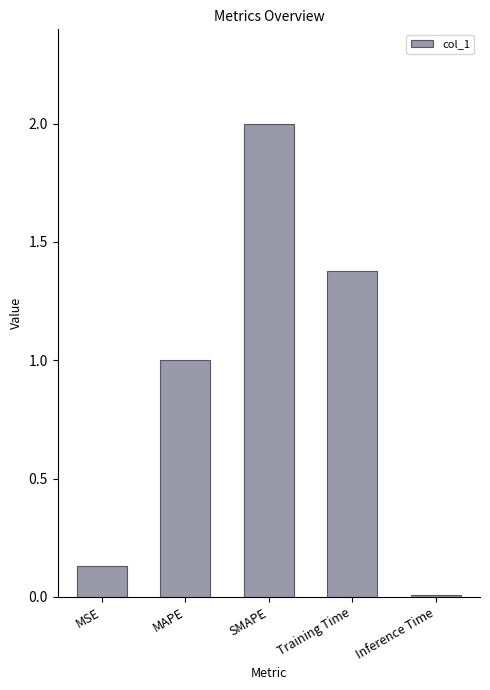

Which label corresponds to the smallest value in the chart?

Inference Time